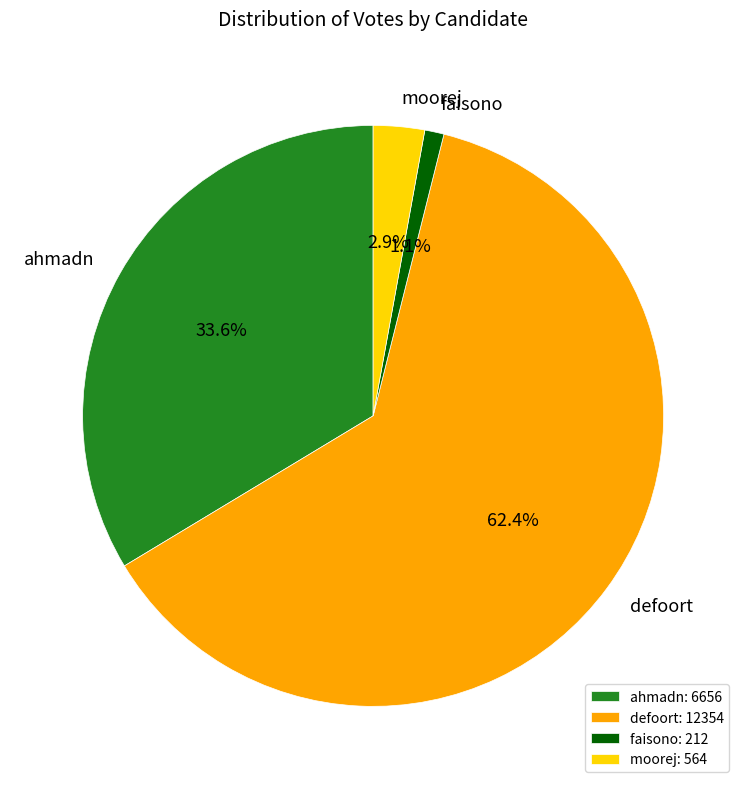

Do faisono and defoort together represent more than half of the pie?

Yes